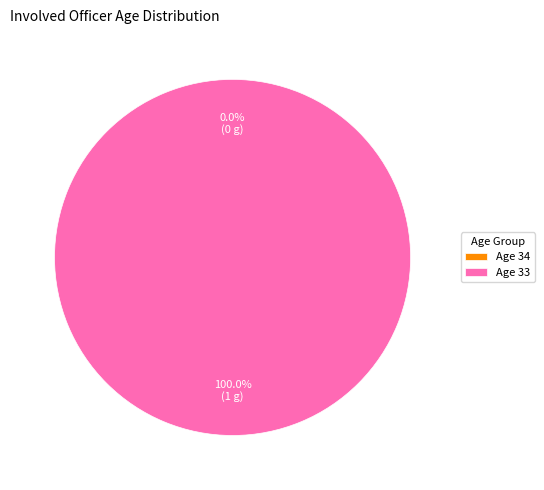

How many slices are in this pie chart?

2